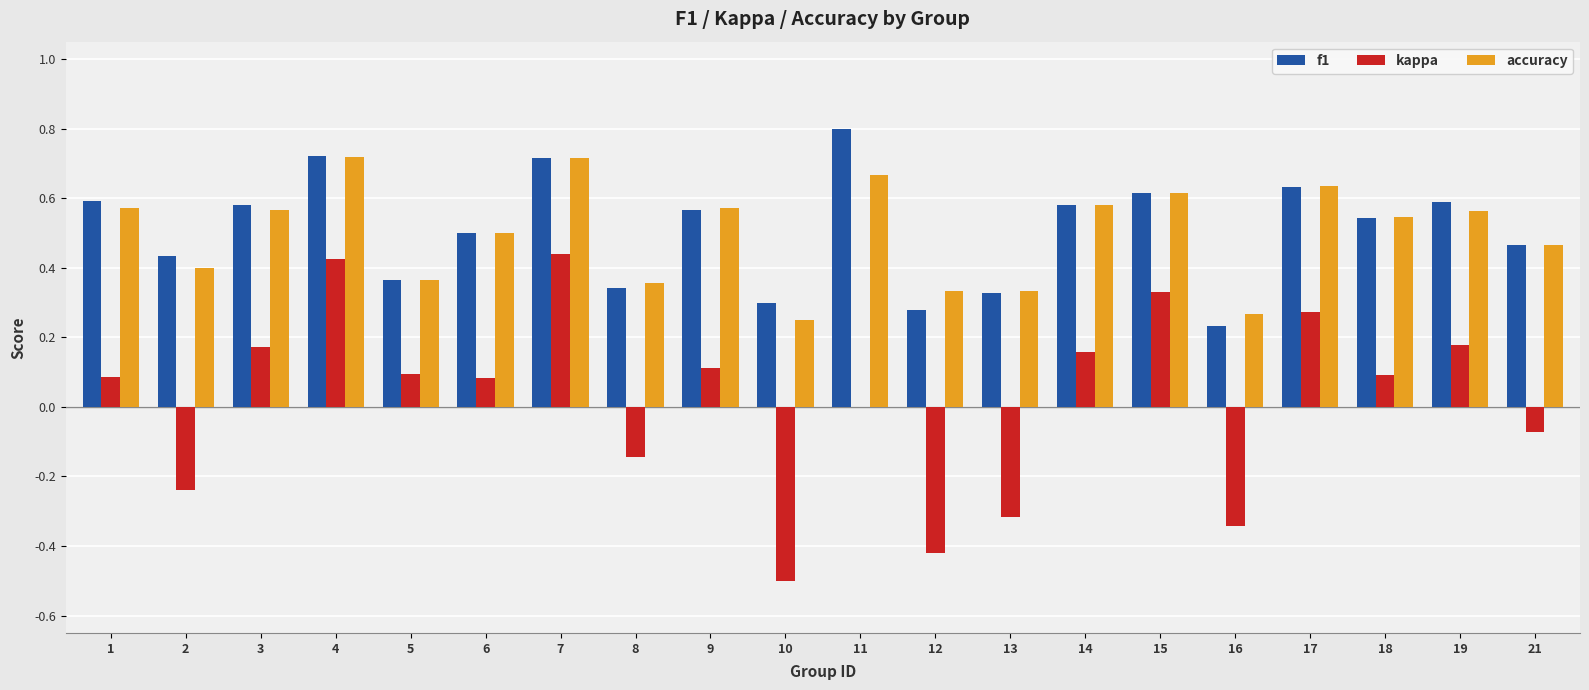

Does the chart contain stacked bars?

No